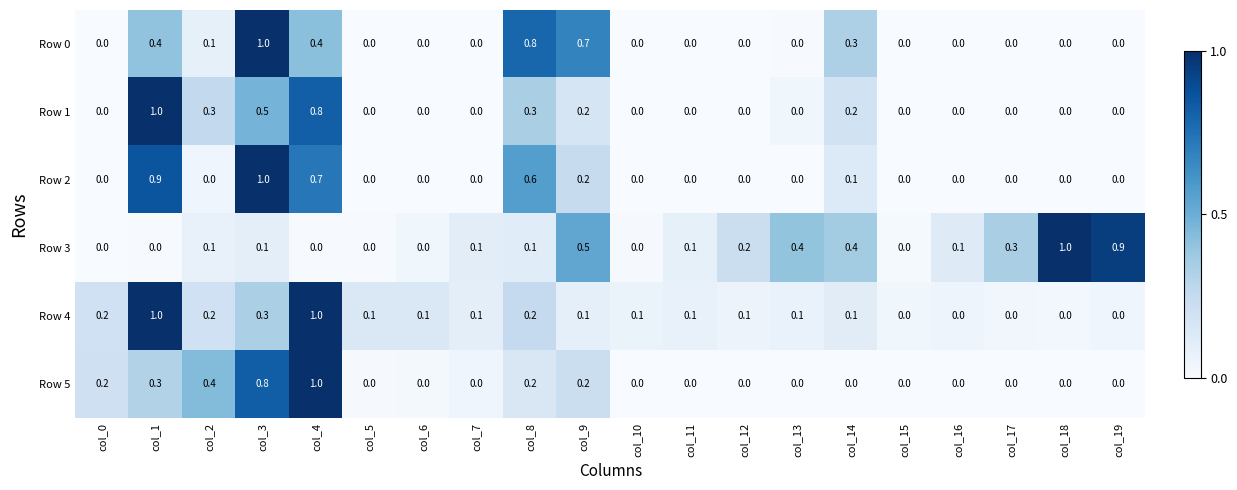

What is the sum of all Row 4 values?

3.8